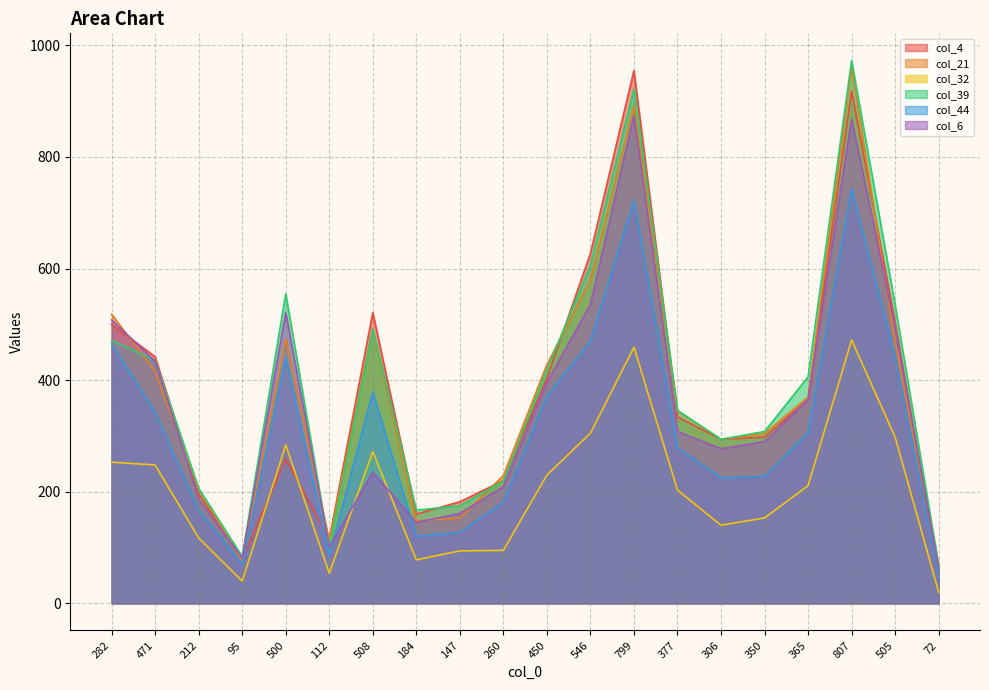

At which label is col_4 closest to 503?

505